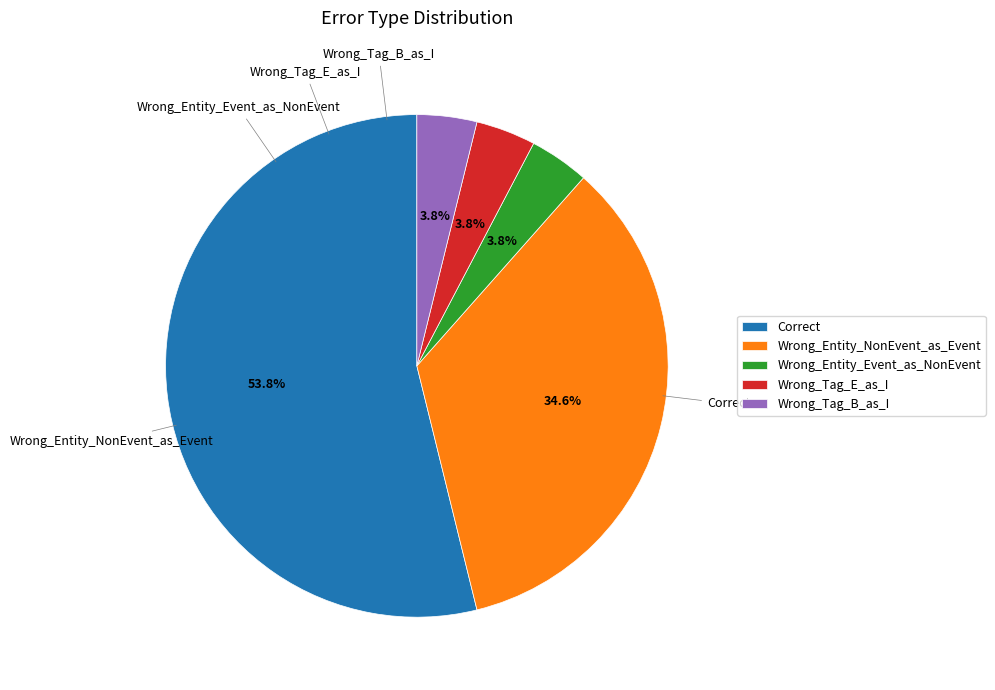

Is it true that Correct is 63% of the pie?

False